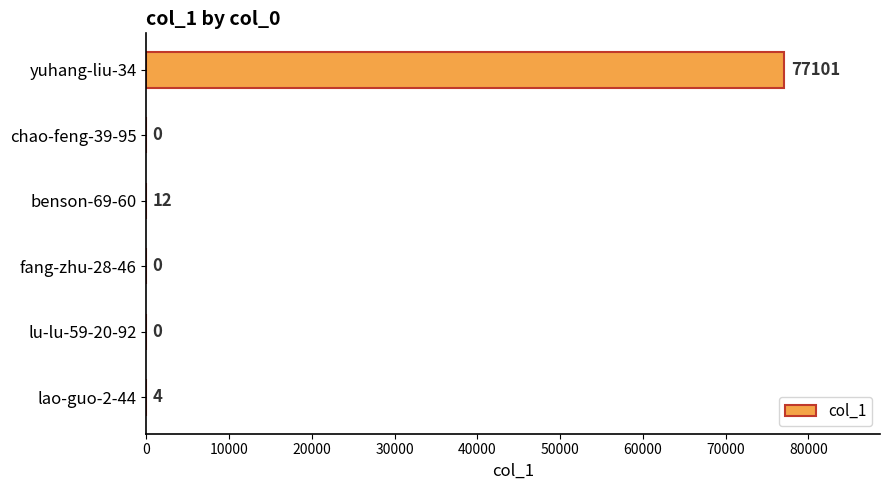

Is it true that the value at lu-lu-59-20-92 is 46558?

False